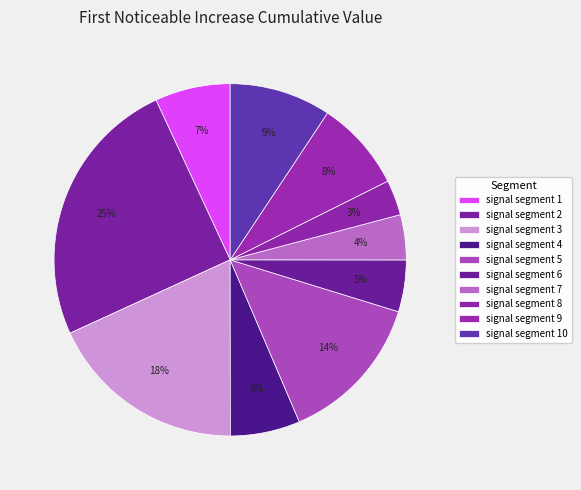

How many slices are in this pie chart?

10